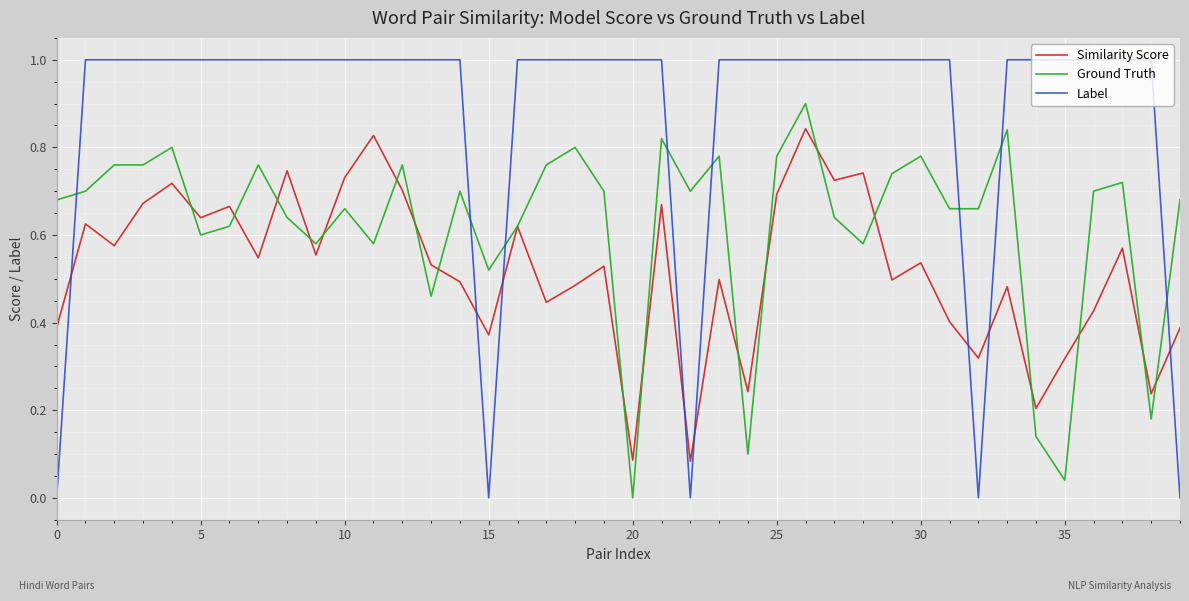

What is the highest value of the Label series?

1.0